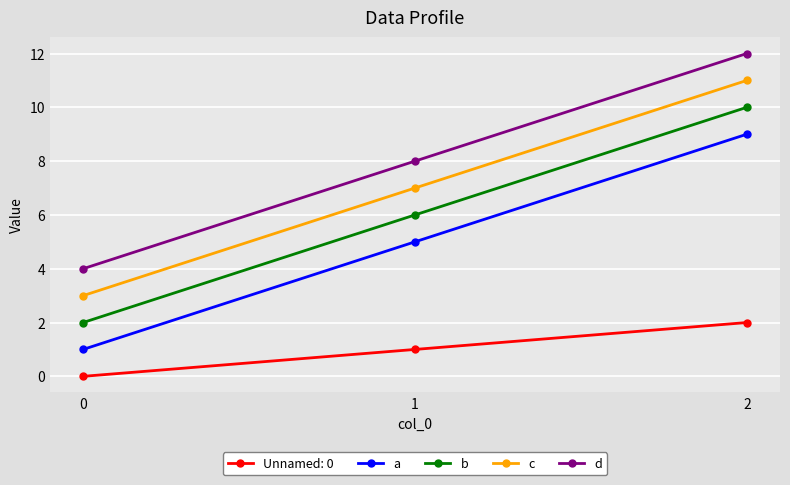

Rank the series at 0 from lowest to highest value.

Unnamed: 0, a, b, c, d